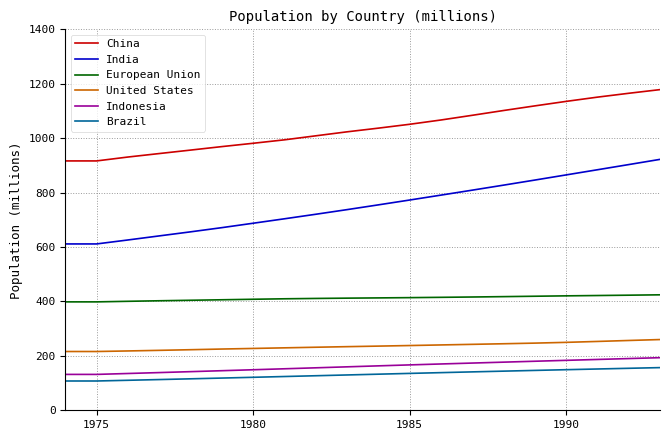

True or false: Brazil and Indonesia cross at least once.

False